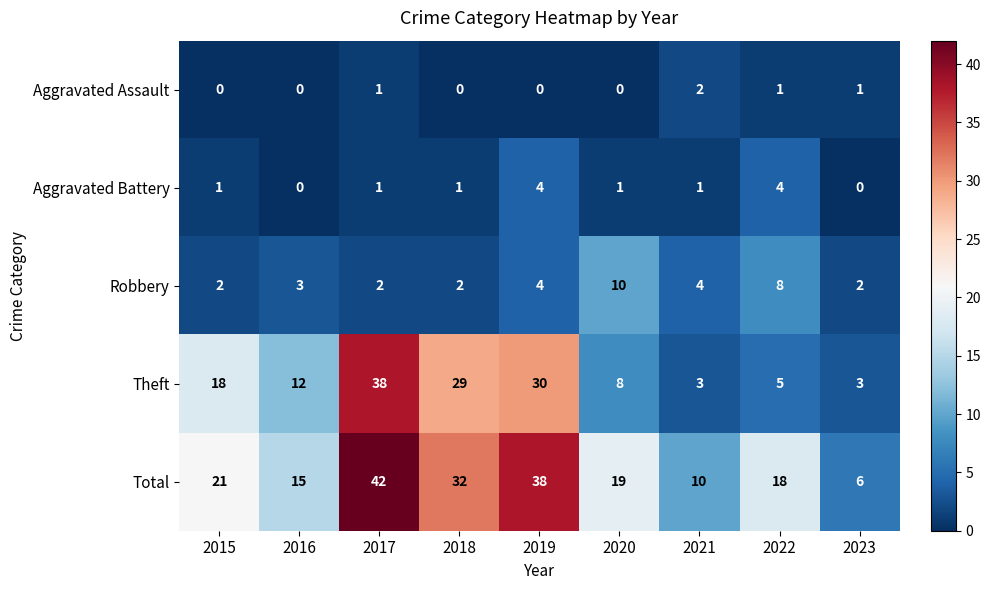

What is the total value across all series at 2023?

12